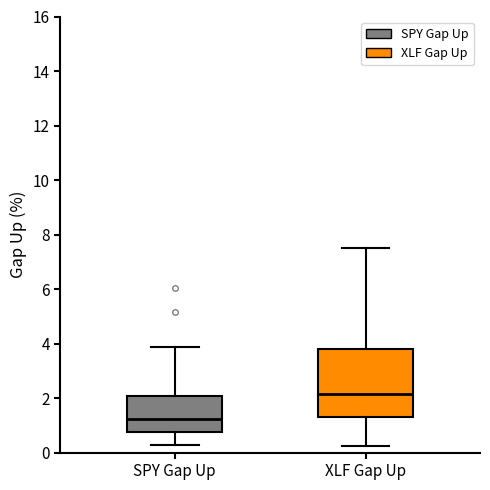

Reading left to right, transcribe this box plot: for each box, give where its median line is, the range the box spans, and where its two whiskers end, as read against the y-axis. The values are not printed on the chart, so give them approximately, as read against the axis.

SPY Gap Up: median 1.2, box 0.8 to 2.0, whiskers 0.2 to 3.8
XLF Gap Up: median 2.2, box 1.4 to 3.8, whiskers 0.2 to 7.6